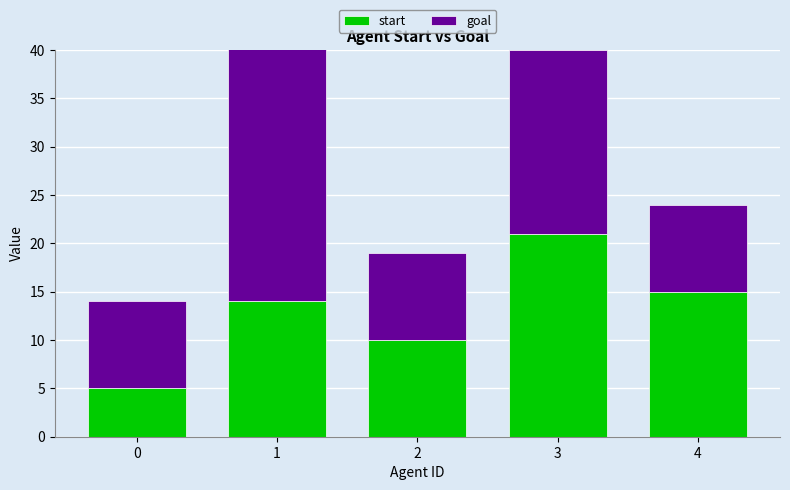

How many goal values are between 9 and 19?

4